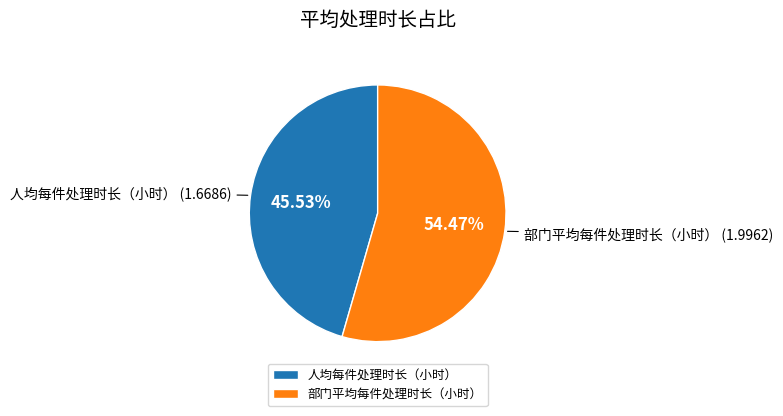

To the nearest percent, what is the combined percentage of 部门平均每件处理时长（小时） and 人均每件处理时长（小时）?

100%